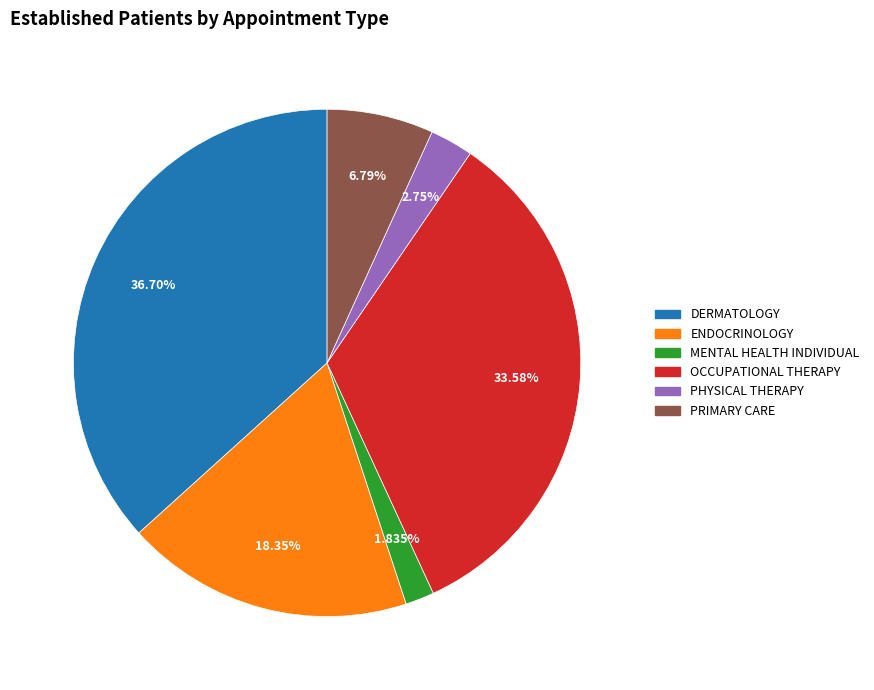

How many slices are in this pie chart?

6